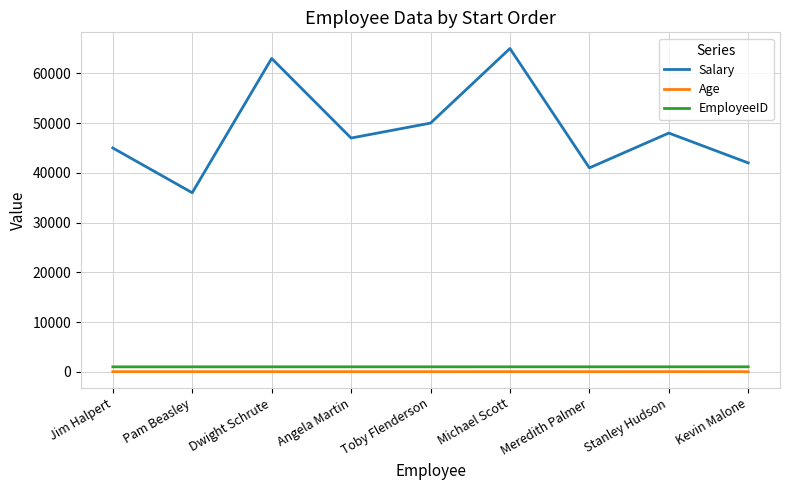

How many lines are shown in the chart?

3